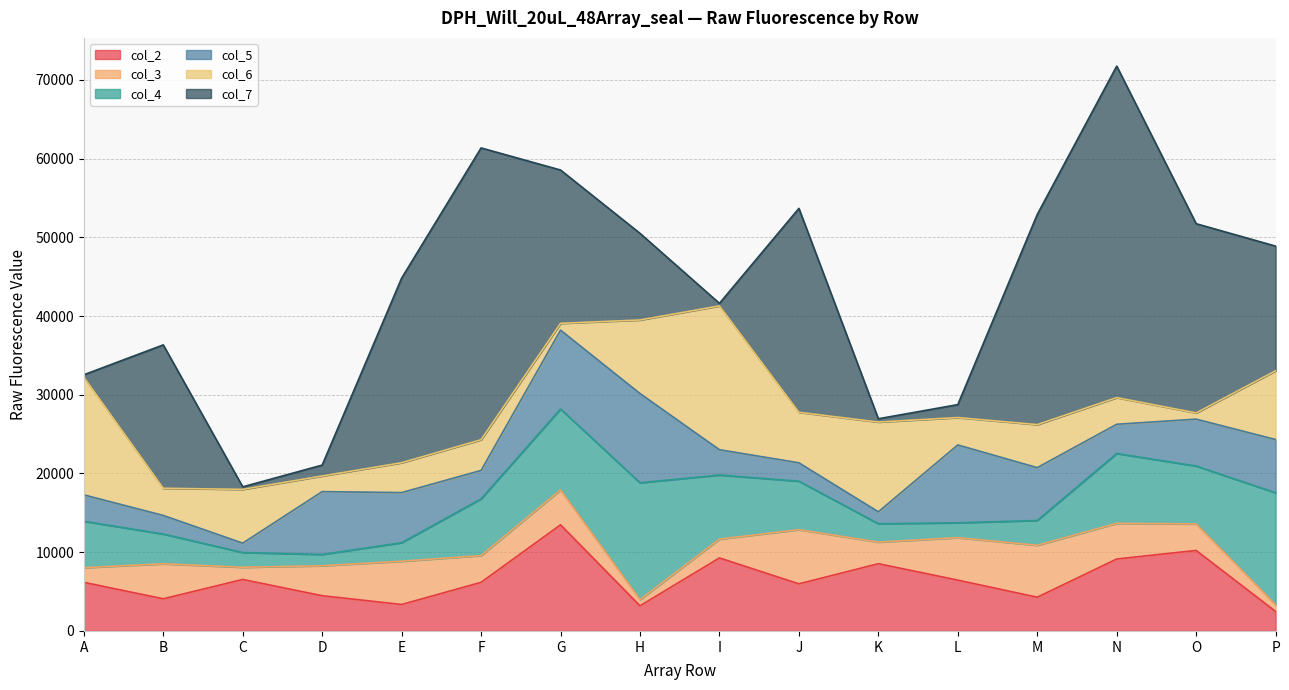

At which category is the sum across all series the highest?

N